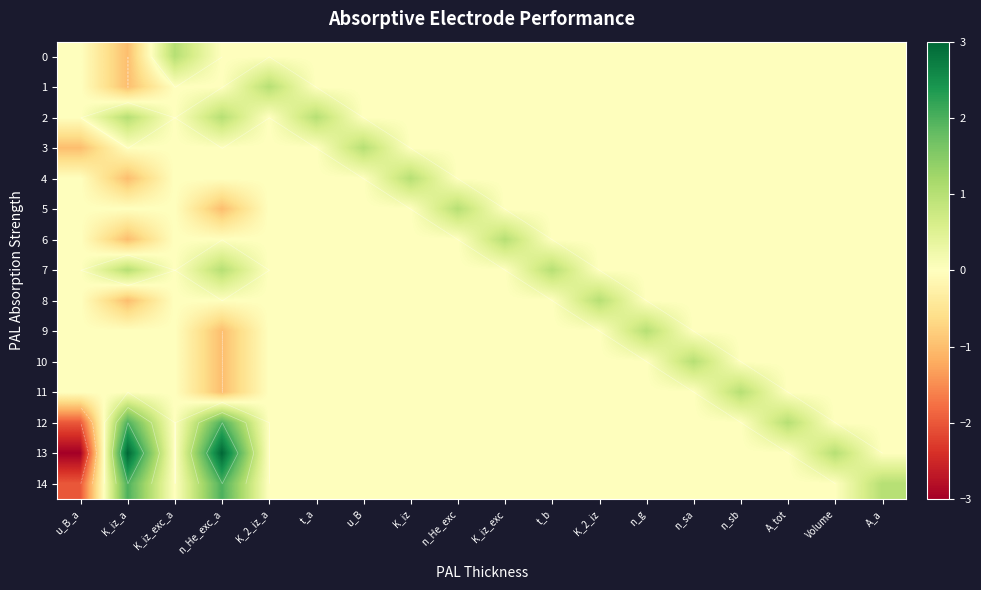

List the series in order of their peak value, lowest first.

0, 1, 2, 3, 4, 5, 6, 7, 8, 9, 10, 11, 12, 14, 13